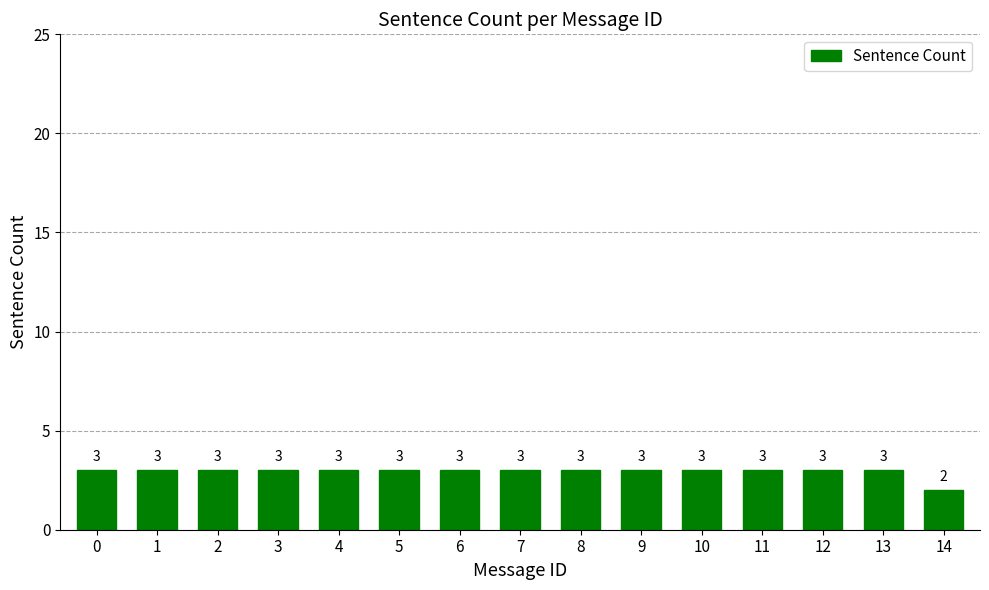

Approximately how many times larger is the value at 10 compared to 7?

1.0